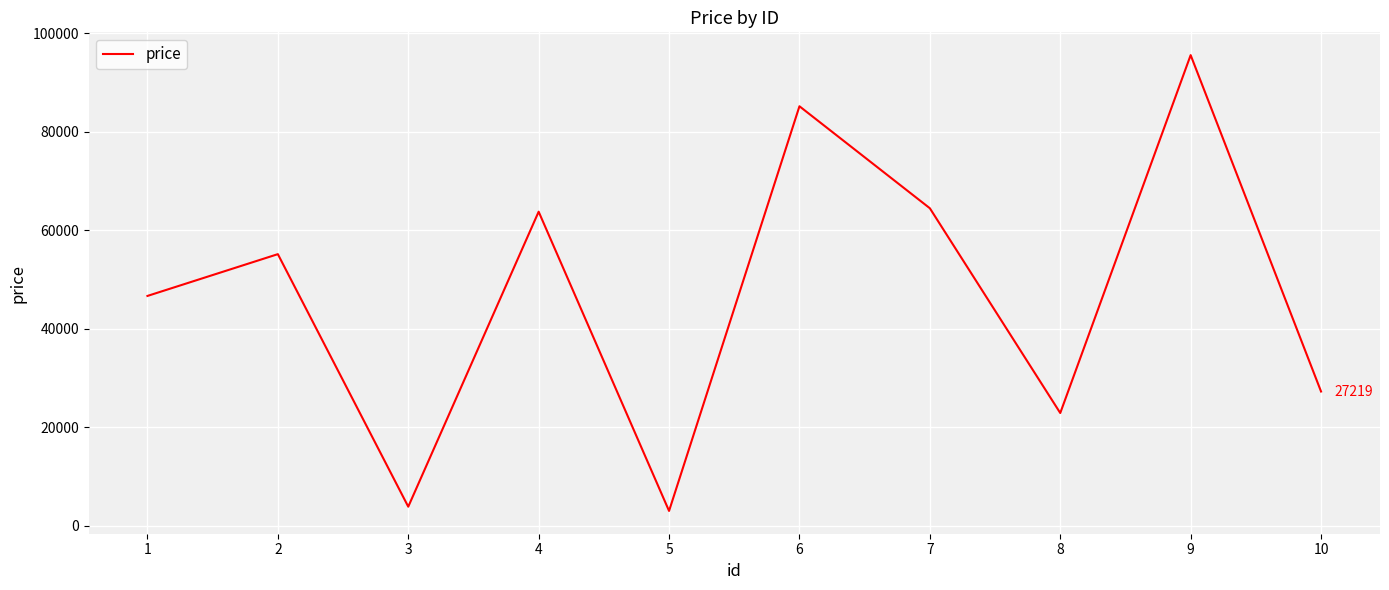

What is the average value?

46747